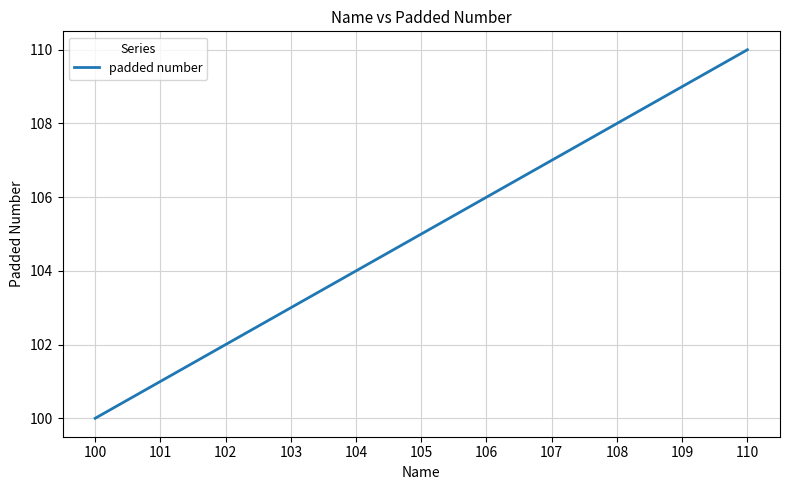

At which category does the chart reach its peak across all series?

110